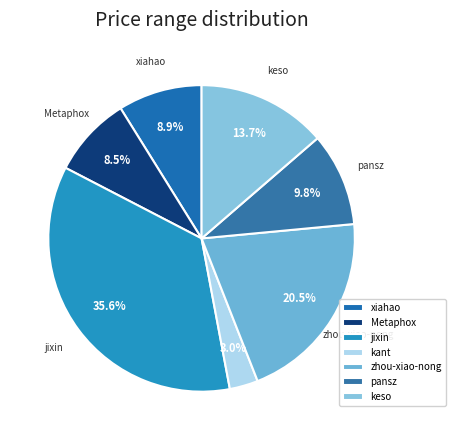

What is the largest slice in the pie chart?

jixin